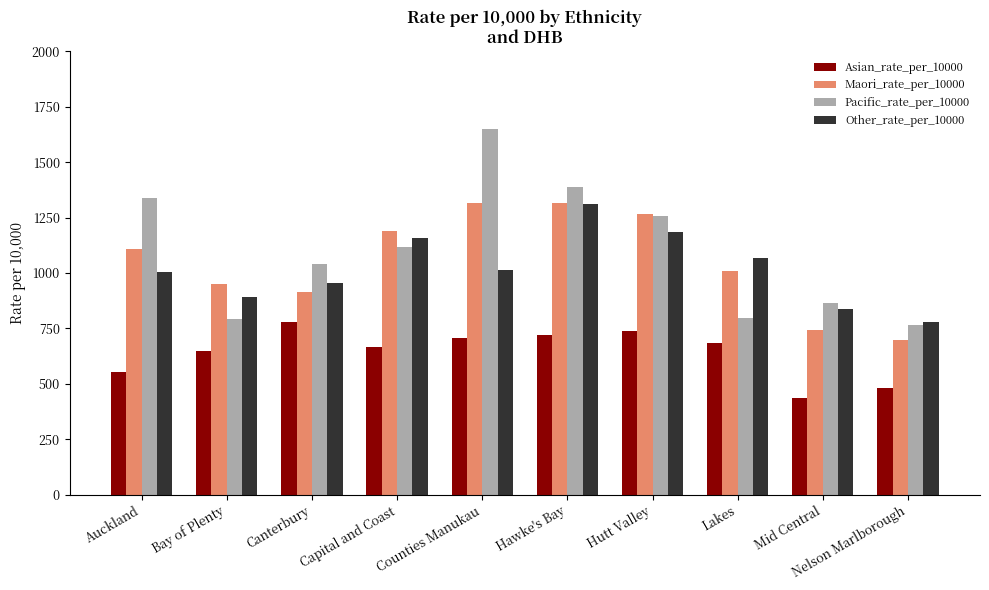

The Maori_rate_per_10000 series shows 1267 at Hutt Valley. True or false?

True